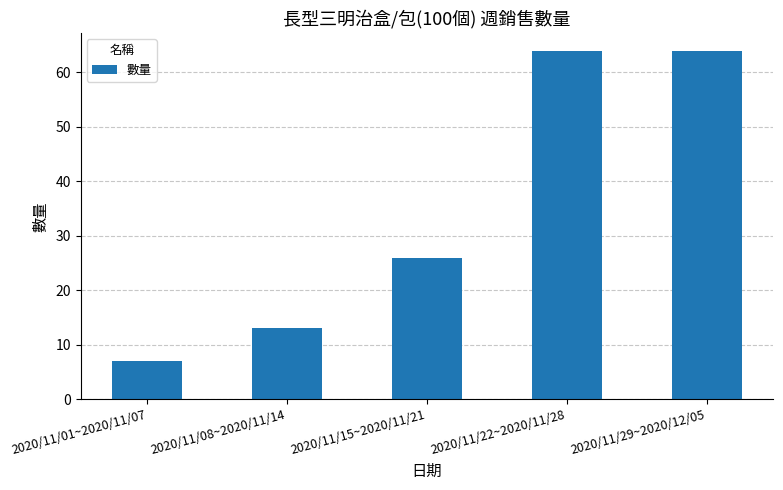

How many data points are less than 26?

2